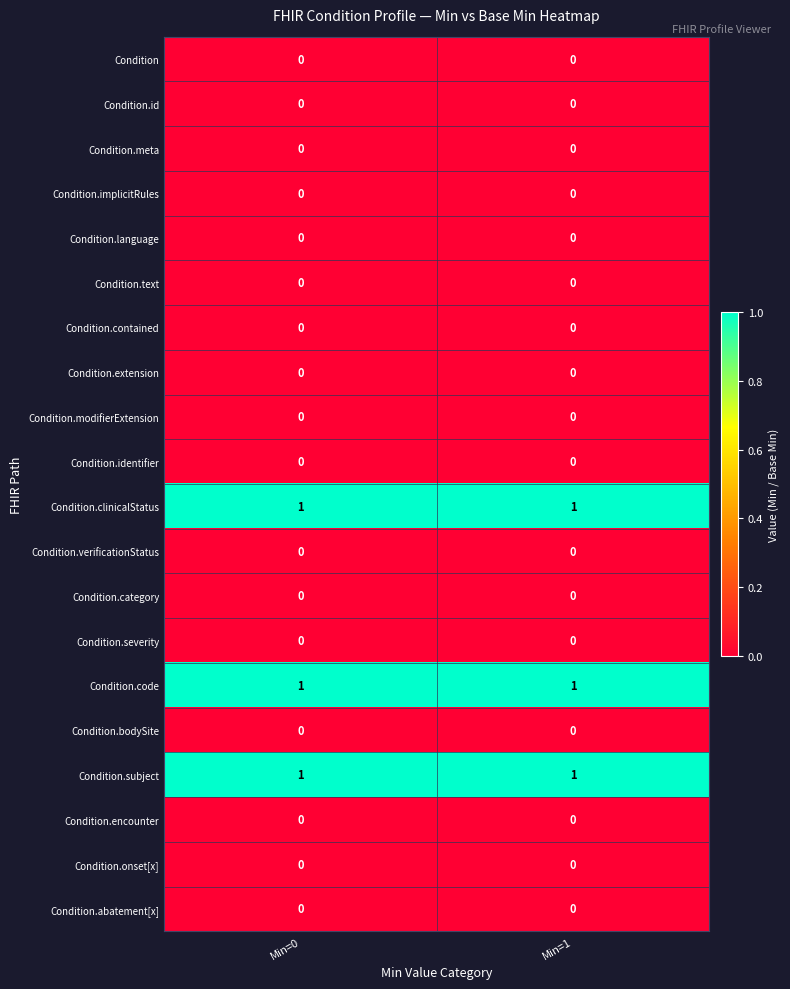

What is the total value across all series at Min=1?

3